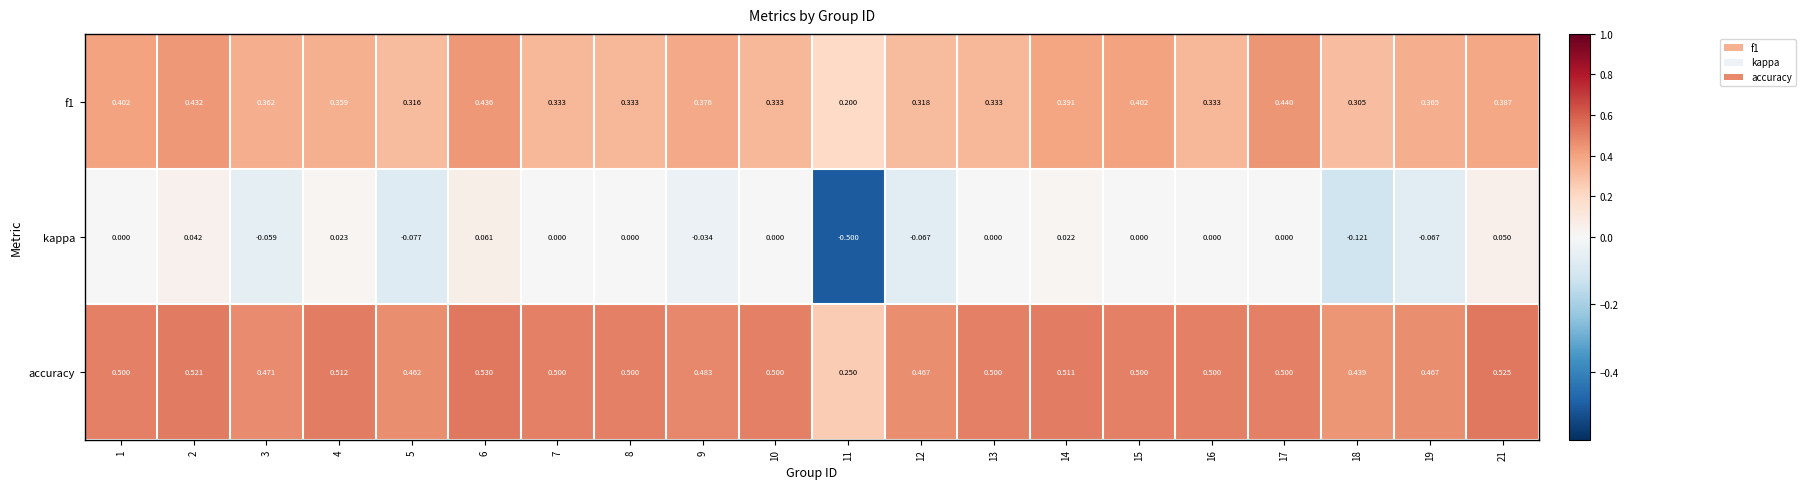

What is the spread (max minus min) of values at 15?

0.5